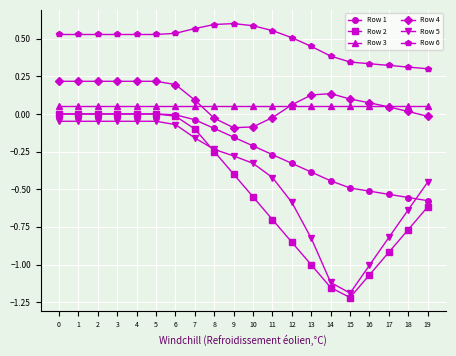

The Row 6 series shows 0.5 at 3. True or false?

True